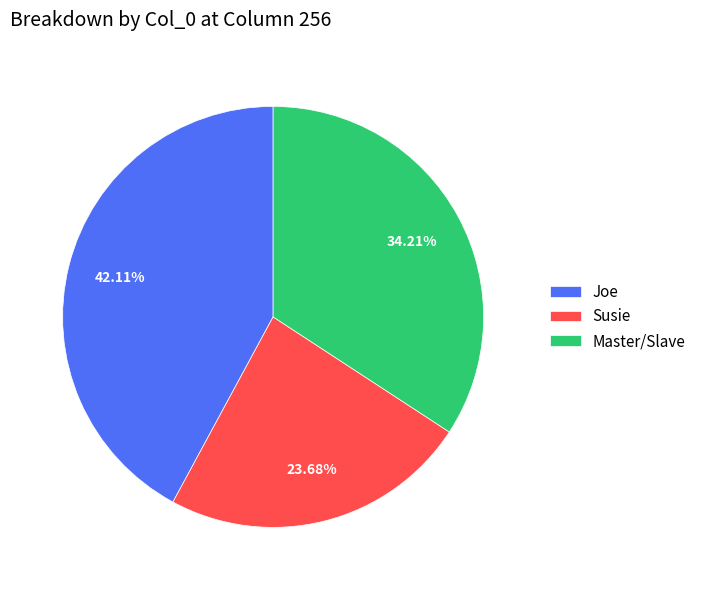

Does Master/Slave represent more than half of the total?

No